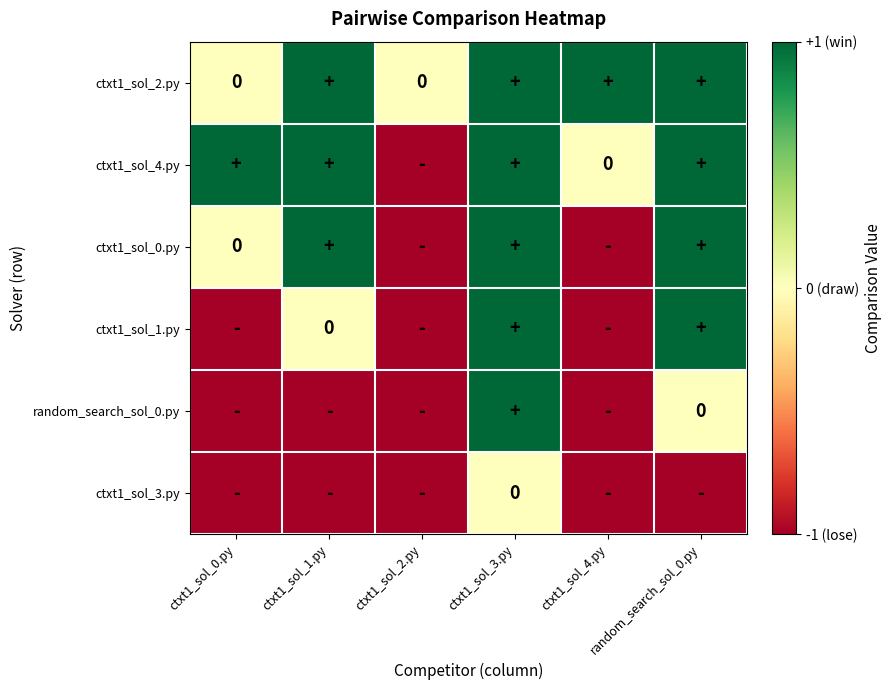

What is the approximate value of ctxt1_sol_3.py at ctxt1_sol_4.py?

-1